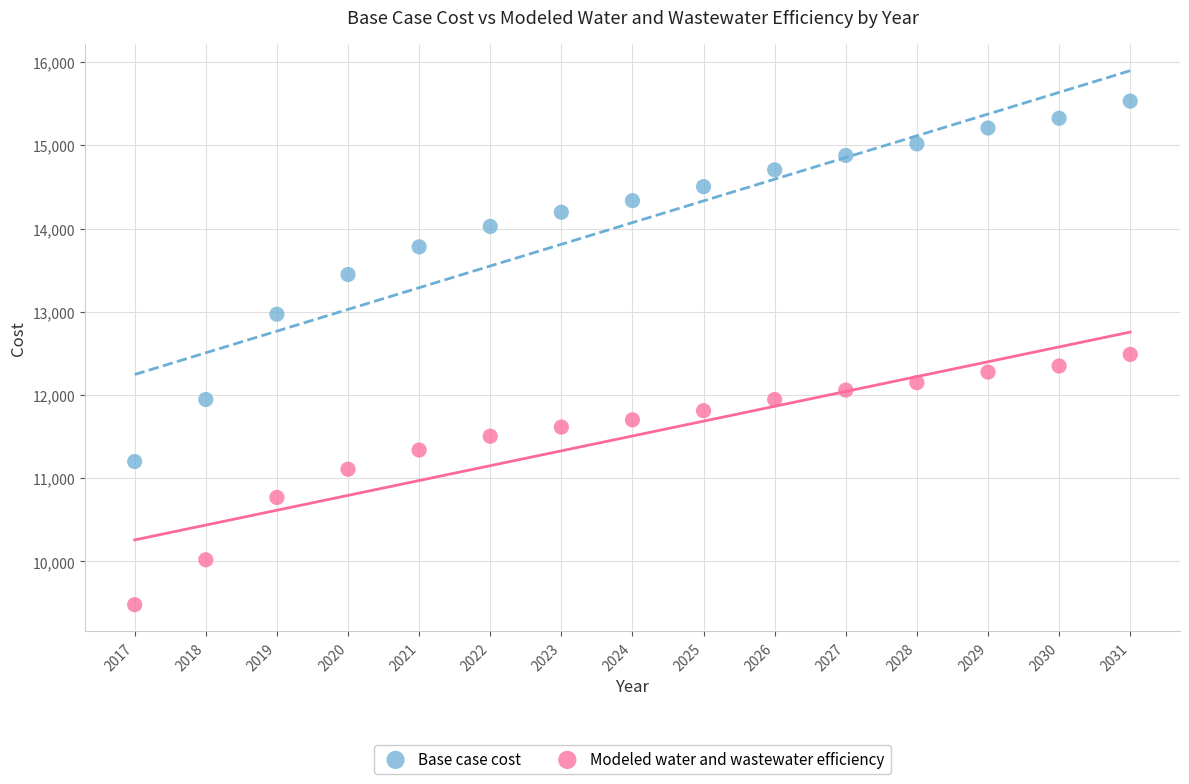

Which series contains the highest Y value?

Base case cost